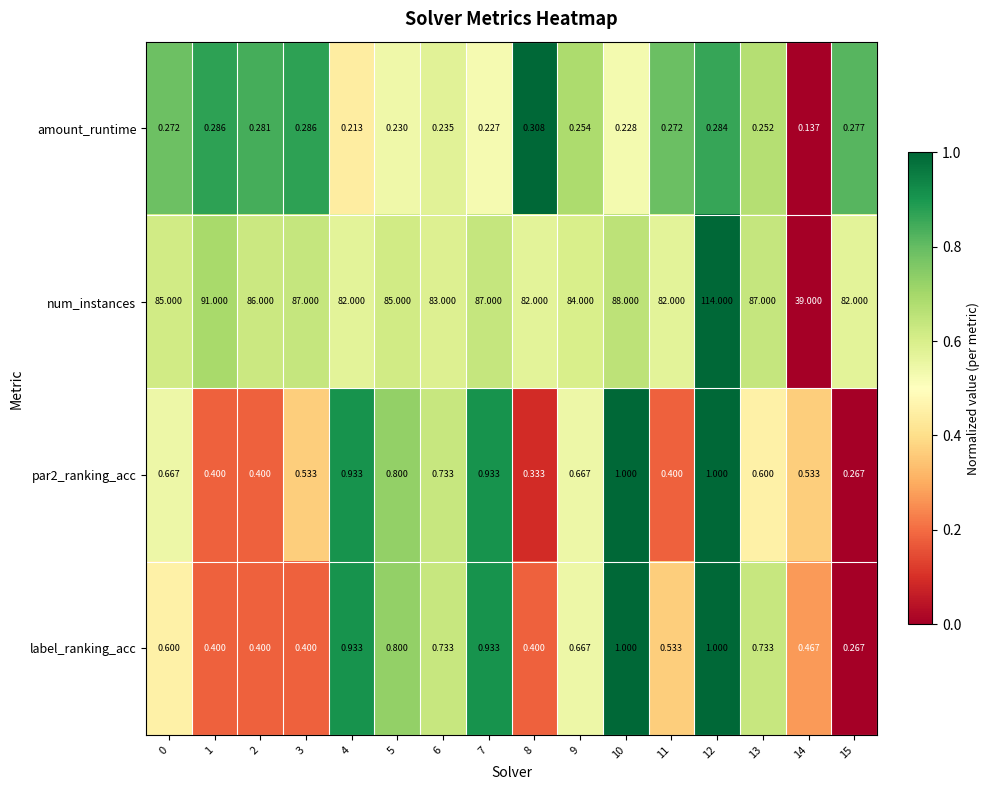

Which series changed the most between 6 and 8?

num_instances